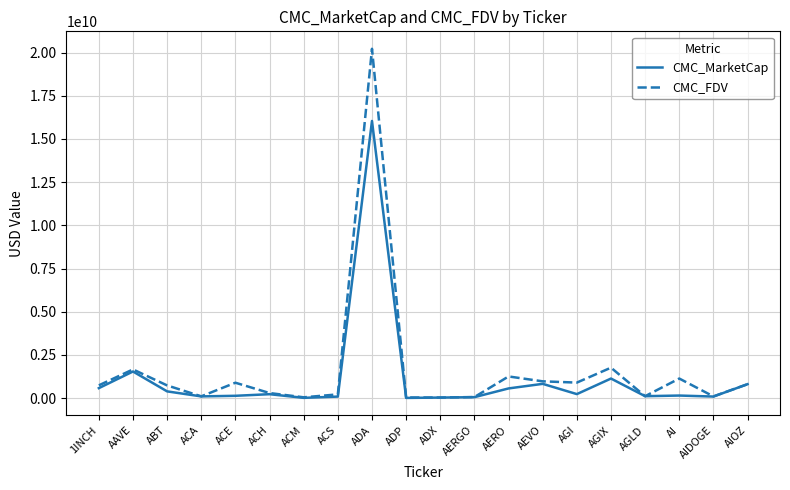

The value of CMC_FDV at ACE is 889728734.1. True or false?

True